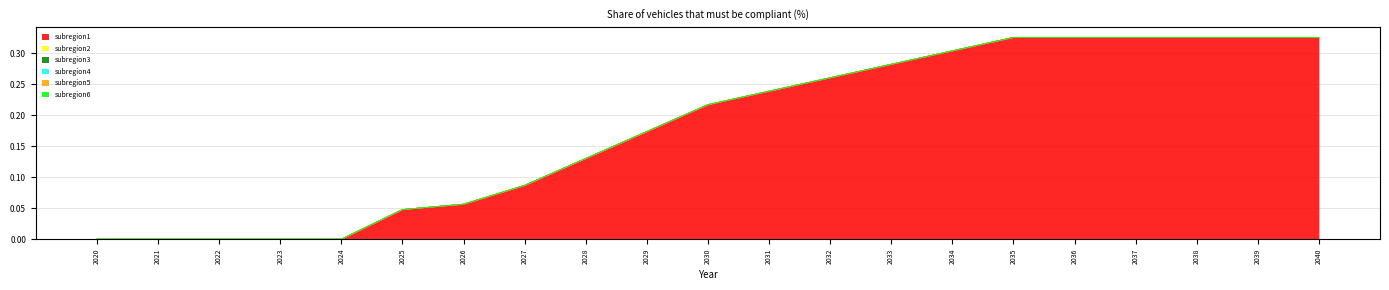

Which series changed the most between 2021 and 2040?

subregion1